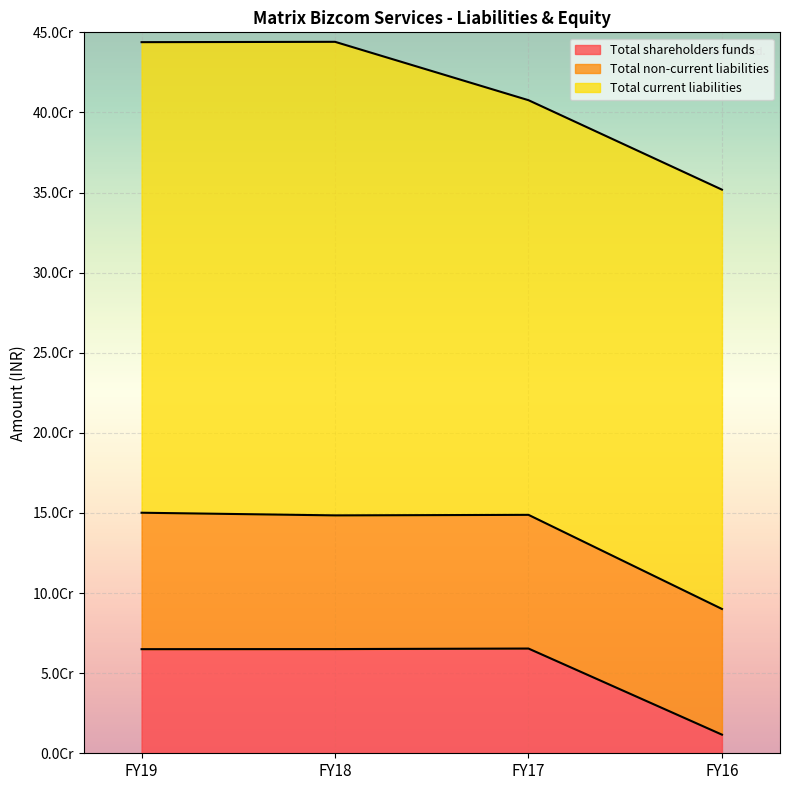

True or false: Total current liabilities and Total shareholders funds cross at least once.

False